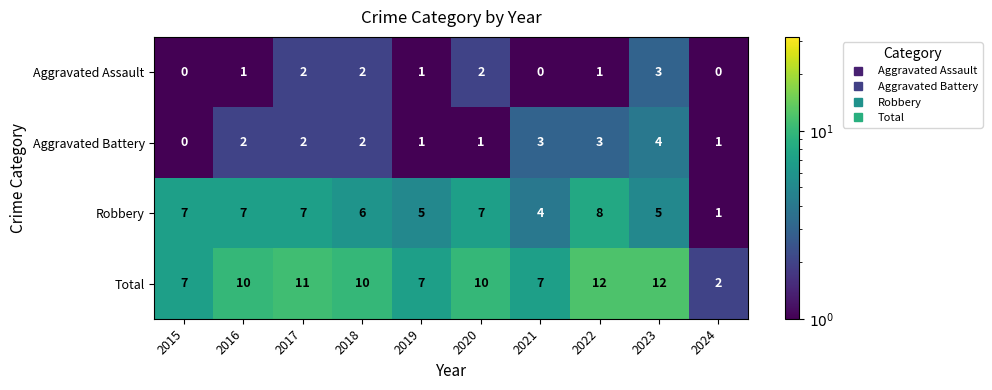

At how many categories does at least one series exceed 3?

9